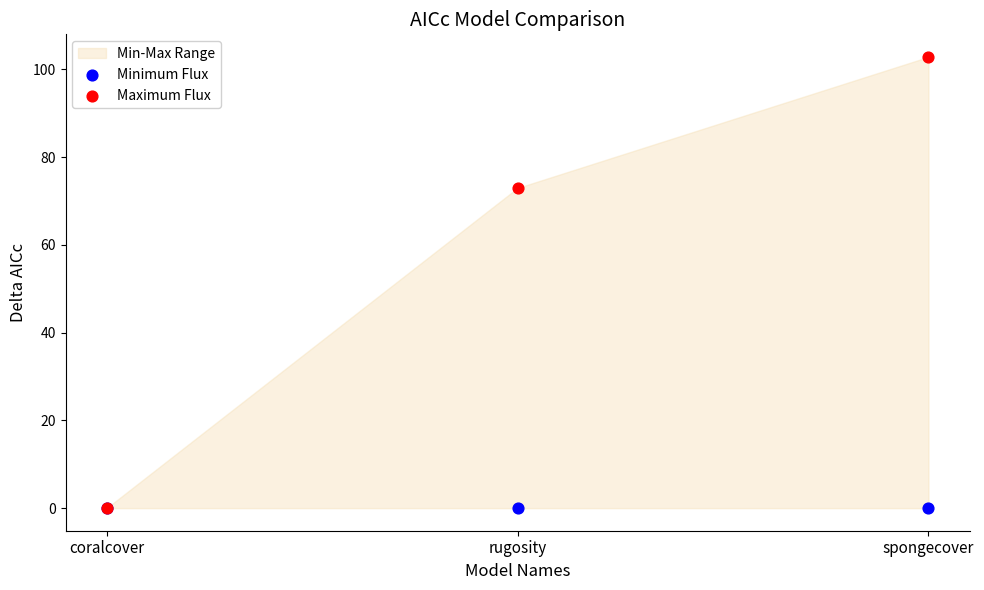

Across all series, what Y value is closest to 51?

73.0